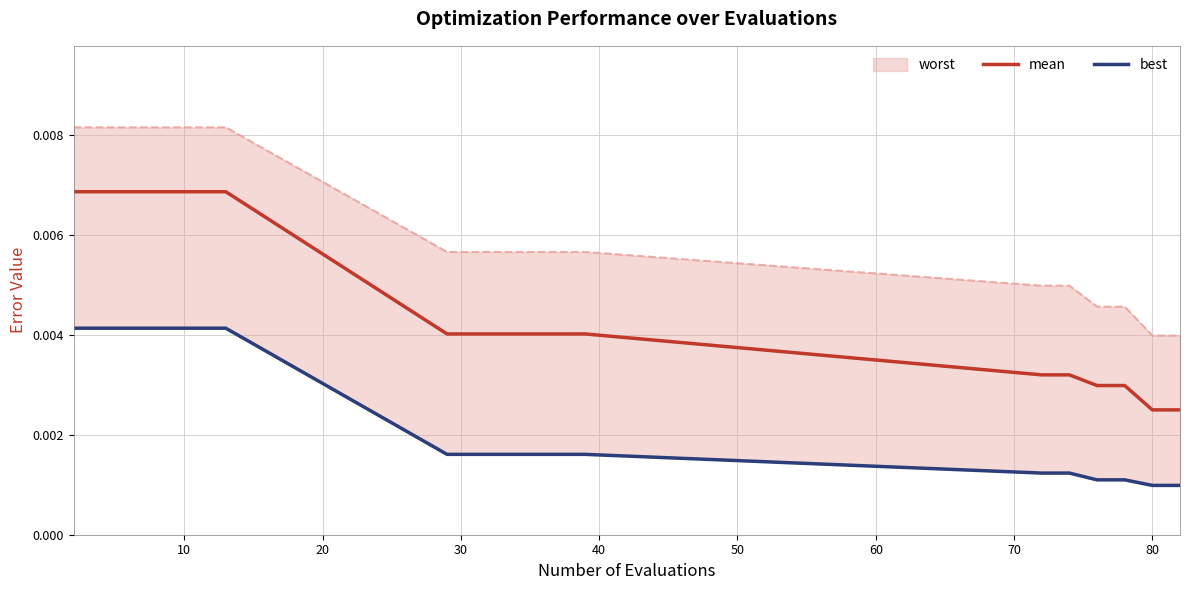

True or false: best has more than 1 points higher than both neighbors.

False